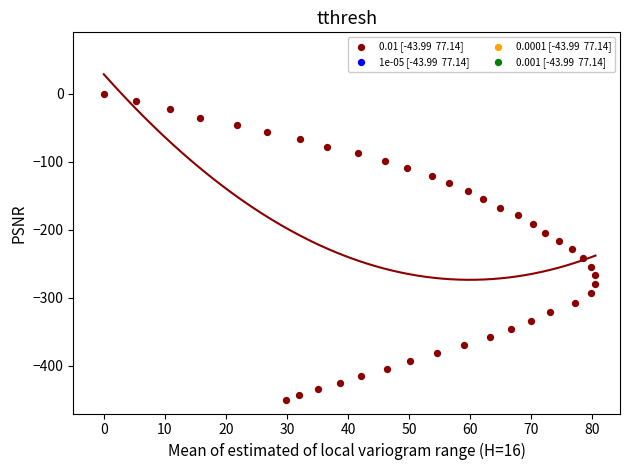

What is the range of Y values (max minus min)?

449.8